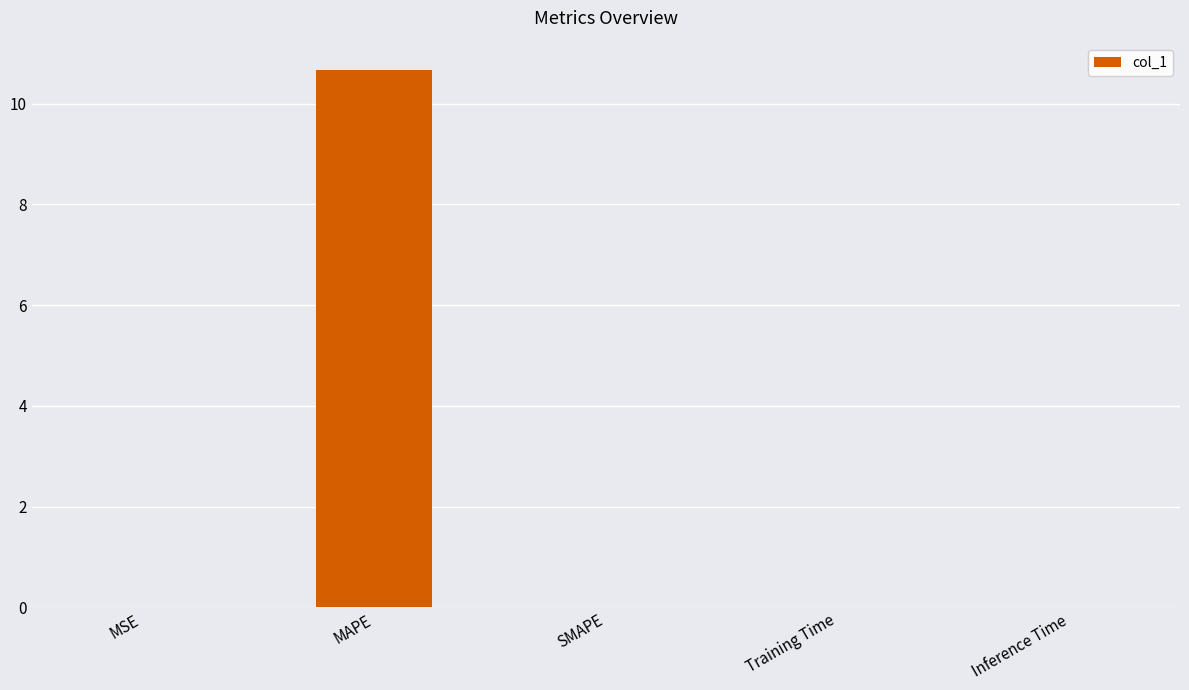

How many data points does each series have?

5